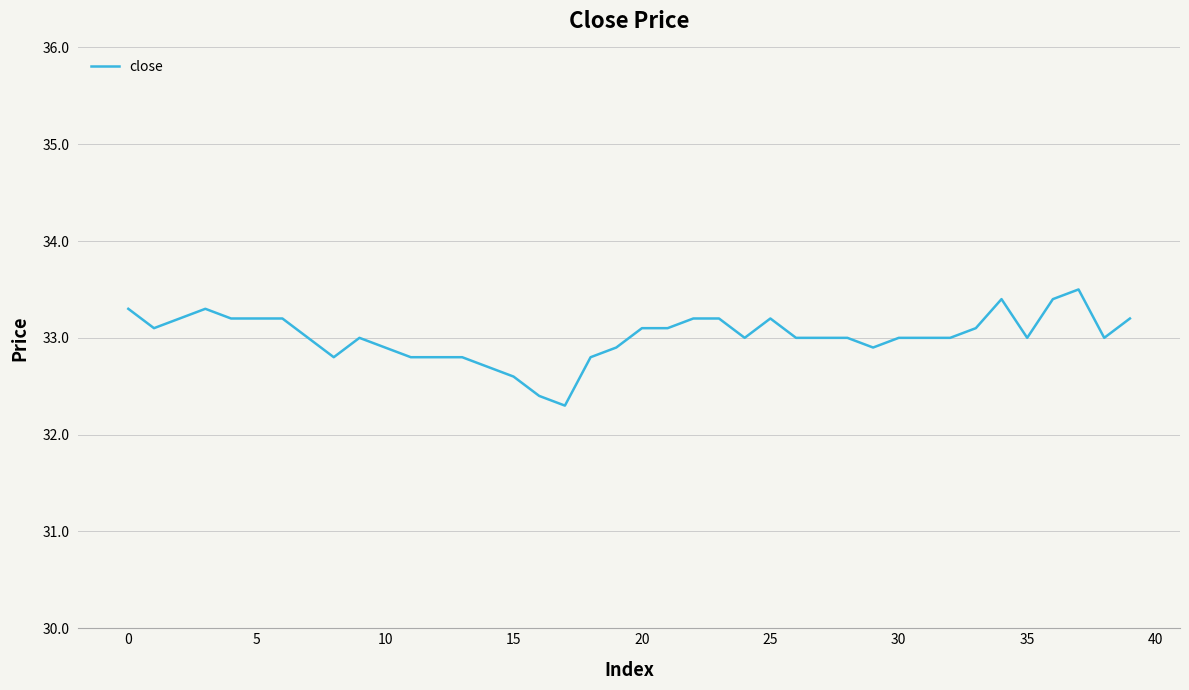

What is the difference between the maximum and minimum values?

1.2